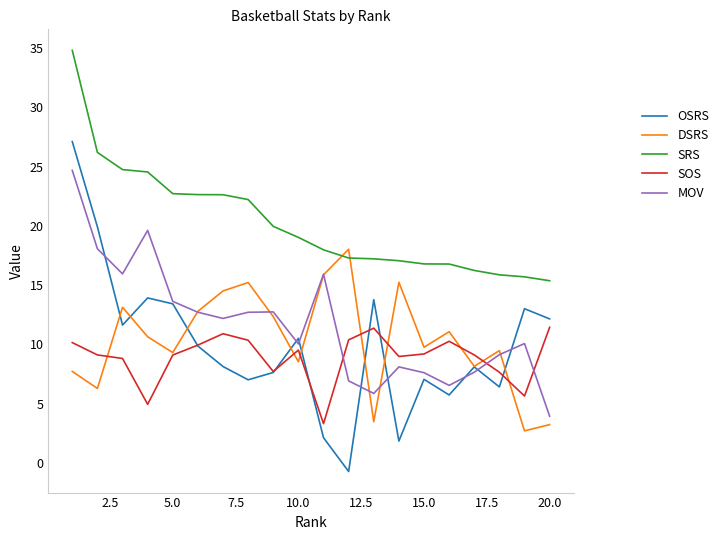

List the series in order of their peak value, lowest first.

SOS, DSRS, MOV, OSRS, SRS